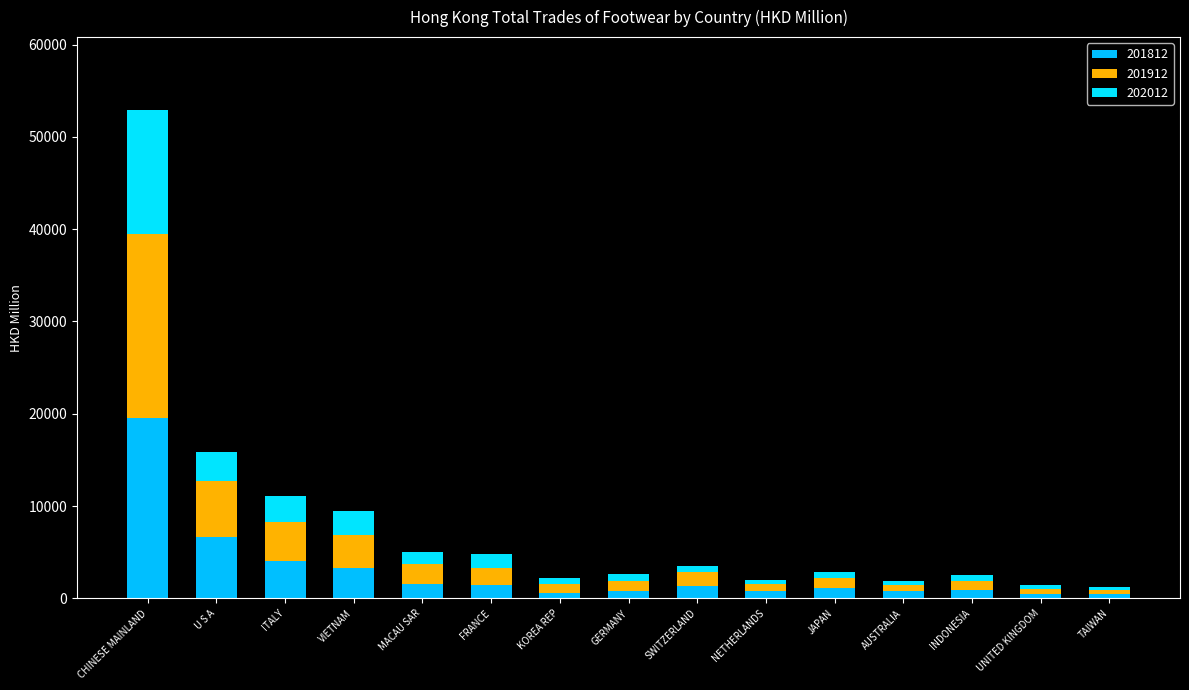

What are all the series names shown in the legend?

201812, 201912, 202012